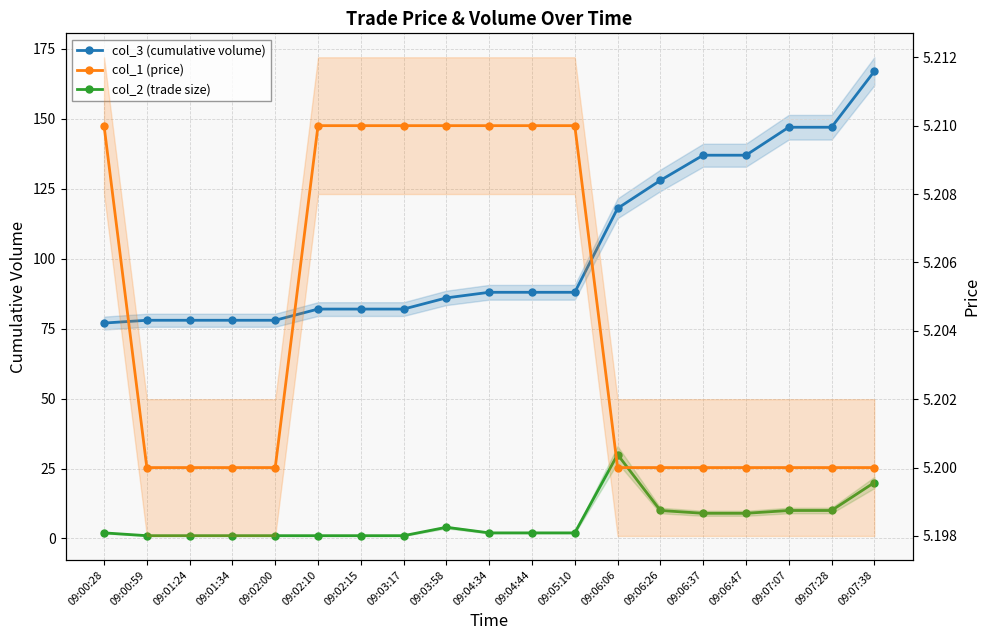

What is the label of the 5th point from the left?

09:02:00